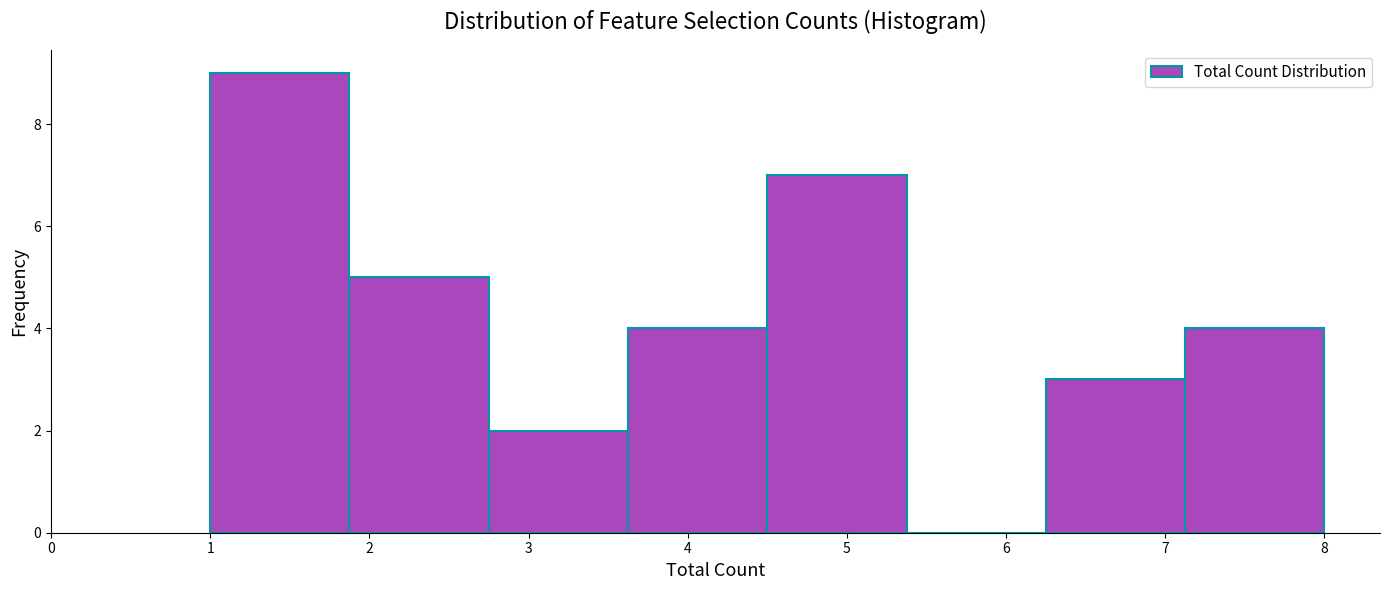

What is the height of the bar covering 7.1 to 8.0 on the x-axis? Neither the bar edges nor the heights are printed on the chart, so give them approximately, as read against the axes.

4